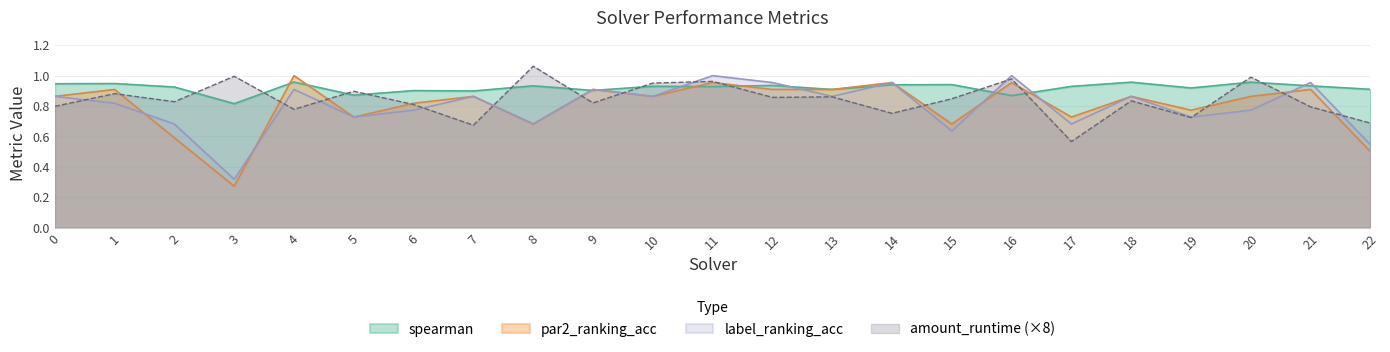

How many lines are shown in the chart?

4